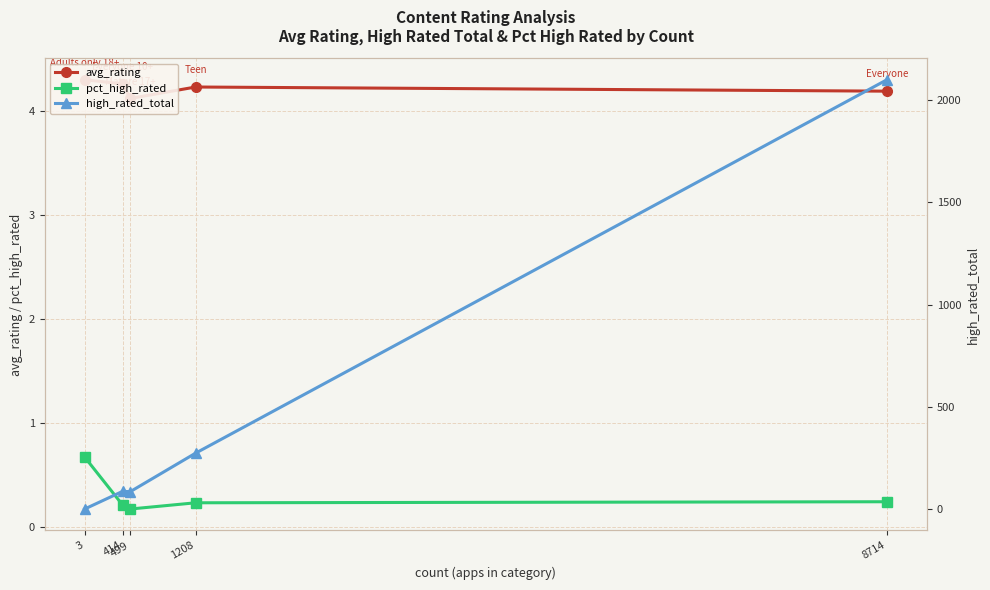

List the series in order of their peak value, lowest first.

pct_high_rated, avg_rating, high_rated_total